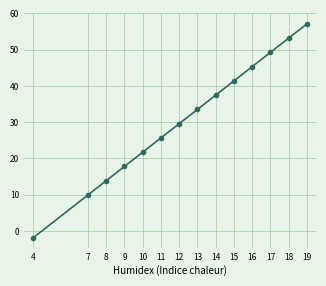

Reading left to right, extract all data points from this chart.

-1.8	9.9	13.9	17.8	21.7	25.7	29.6	33.5	37.5	41.4	45.3	49.3	53.2	57.1